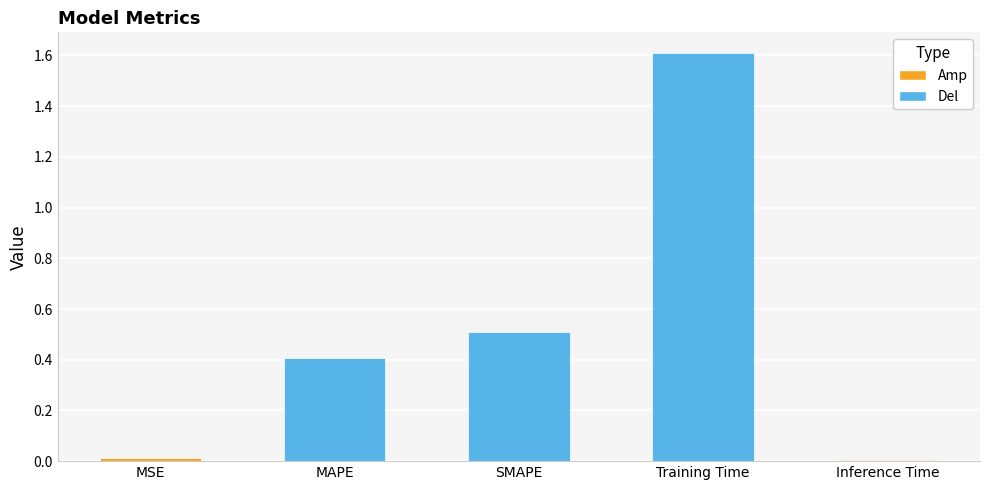

What is the label of the 4th bar from the right?

MAPE